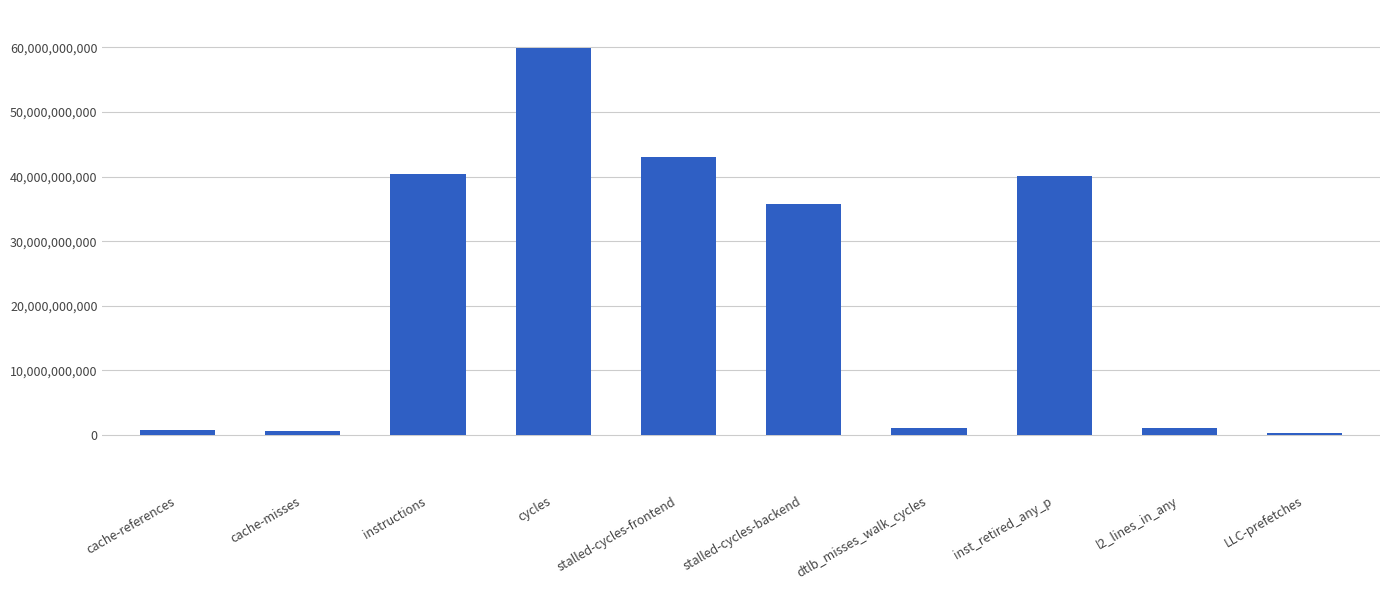

Where is the data nearest to the value 30090988200?

stalled-cycles-backend